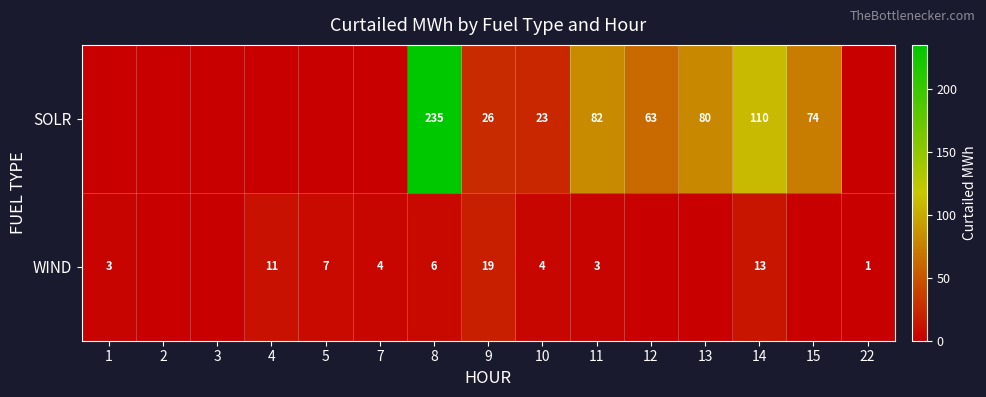

What is the sum of the SOLR values at 15 and 14?

184